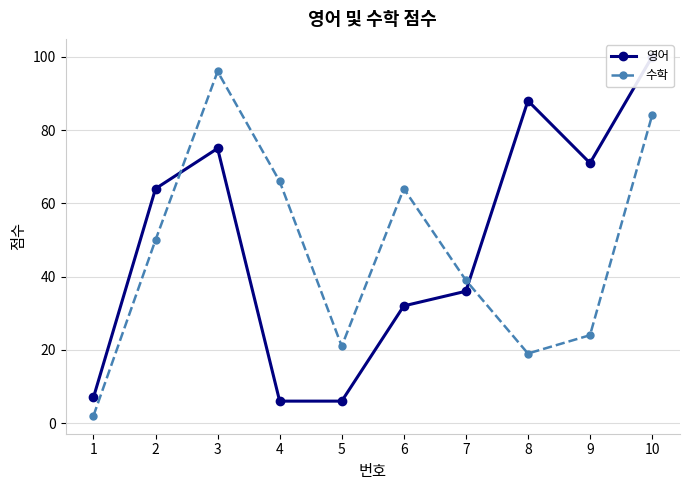

How many series are shown in this chart?

2